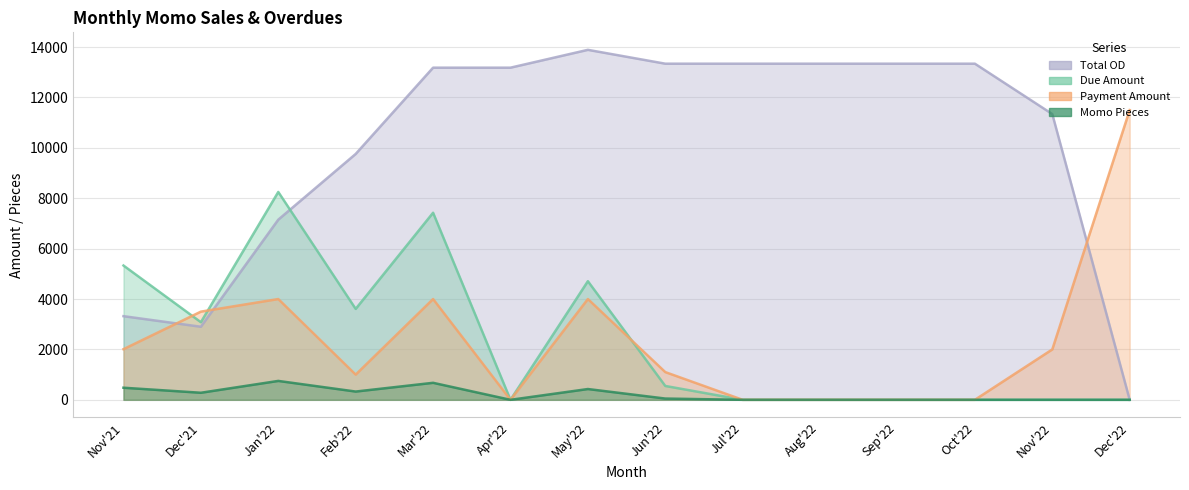

What is the spread (max minus min) of values at May'22?

13463